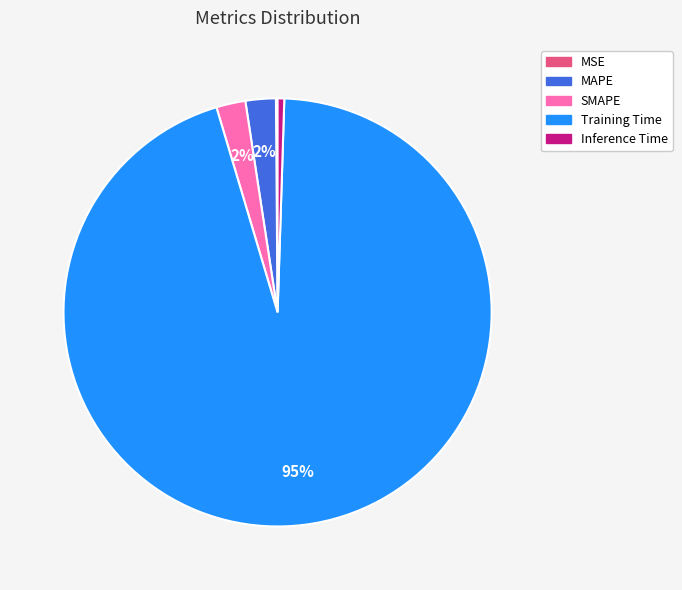

Is it true that MAPE is 2% of the pie?

True